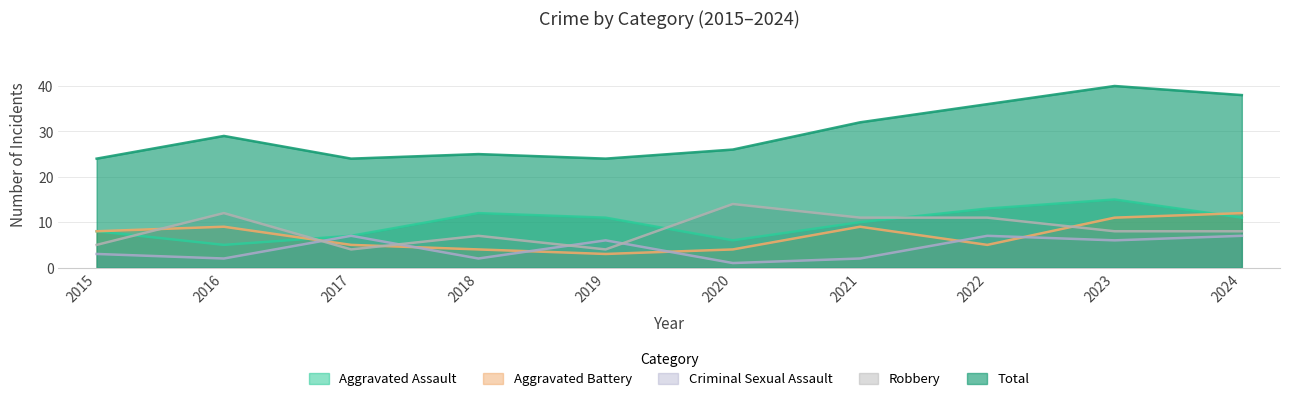

At how many categories does at least one series exceed 25?

6